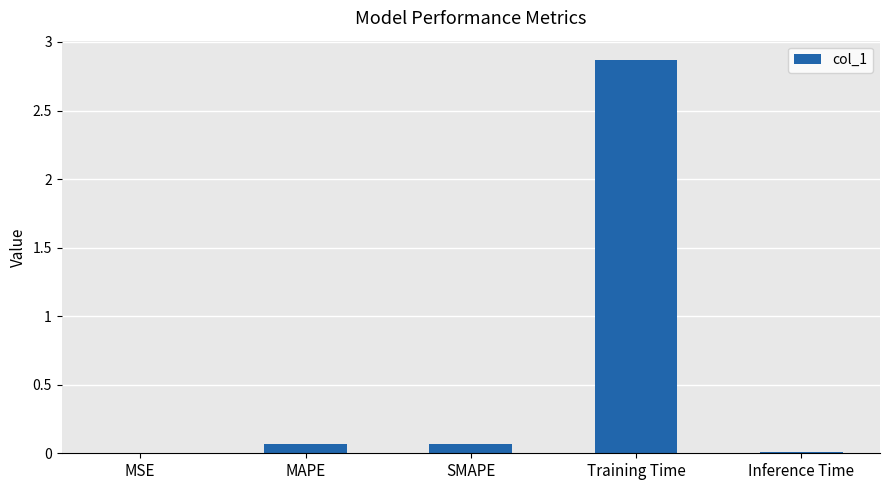

Which label corresponds to the largest value in the chart?

Training Time